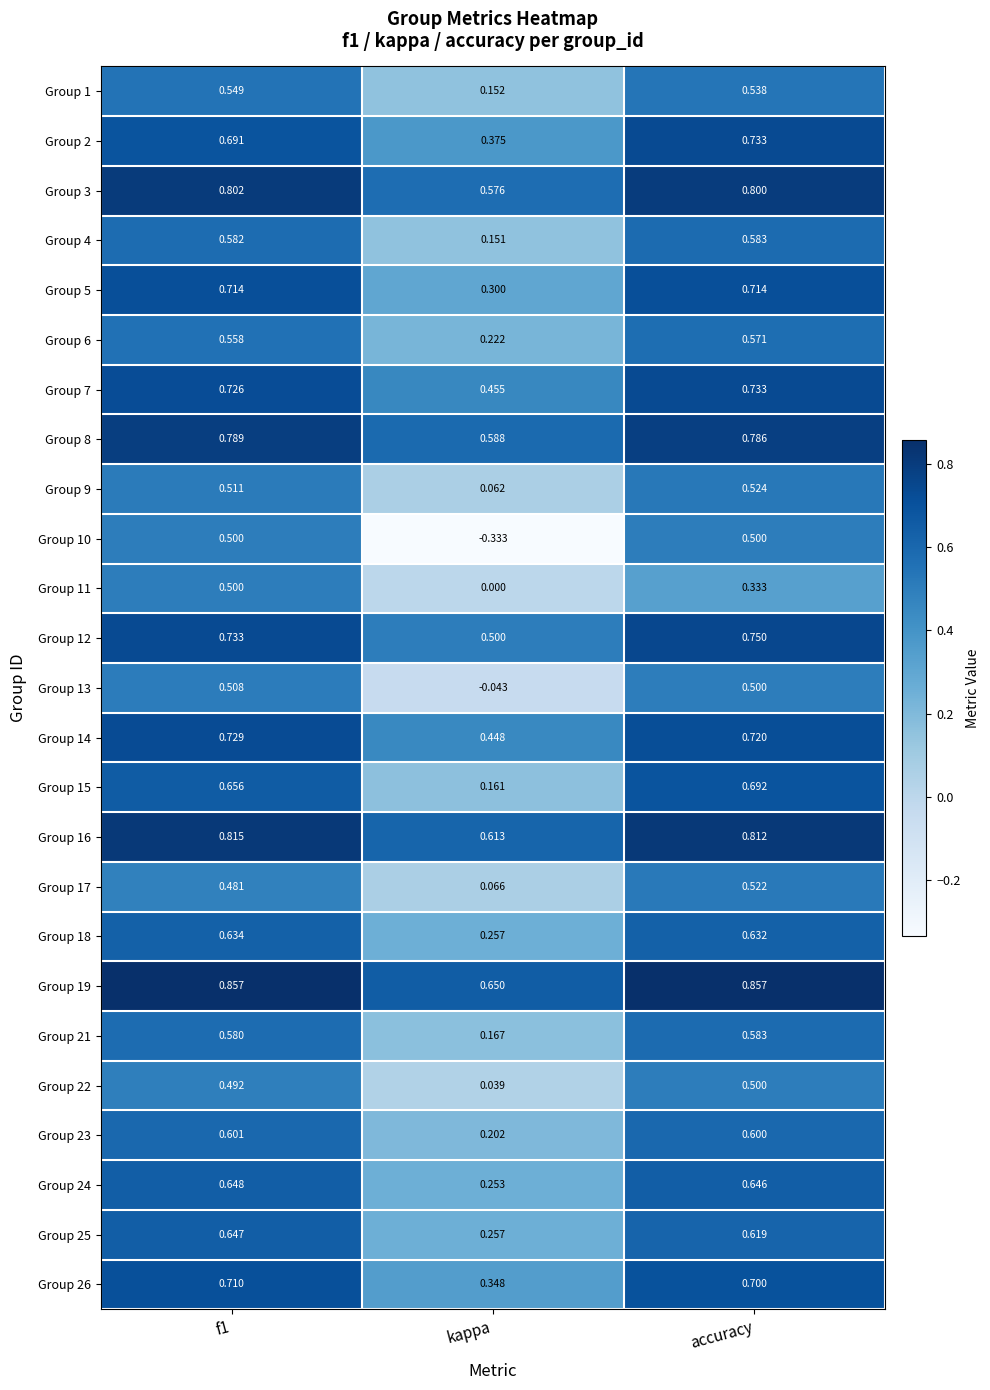

At which label does Group 1 reach its minimum?

kappa